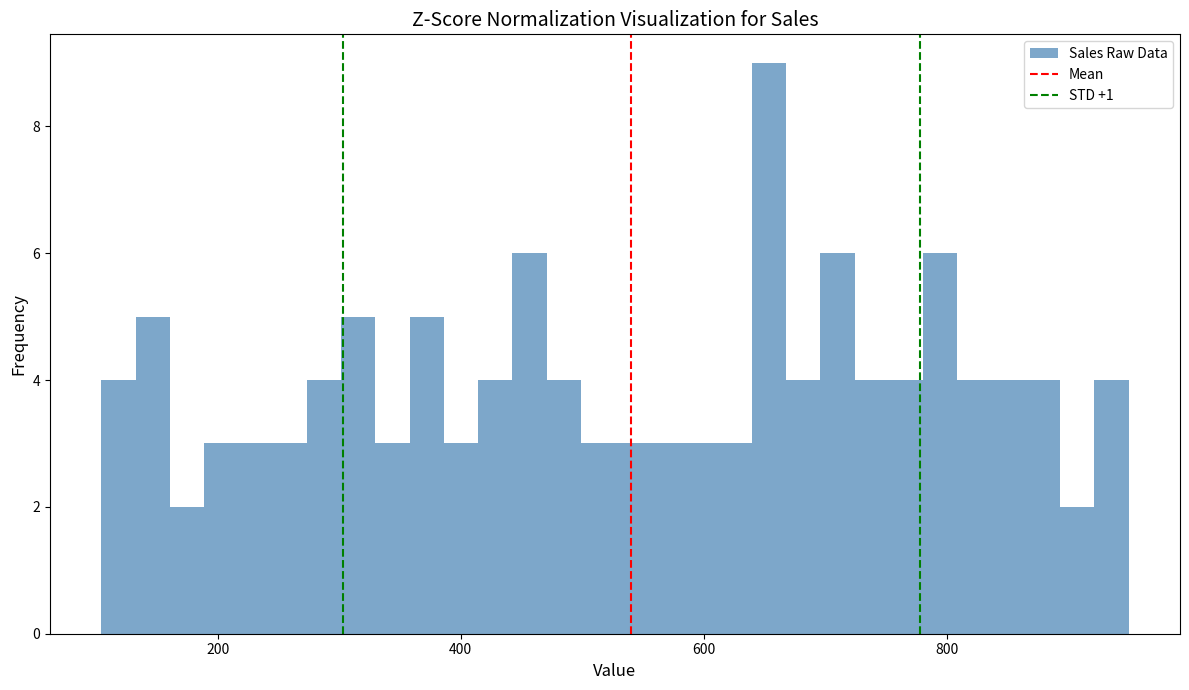

Read against the x-axis, roughly where is the centre of the tallest bar?

660